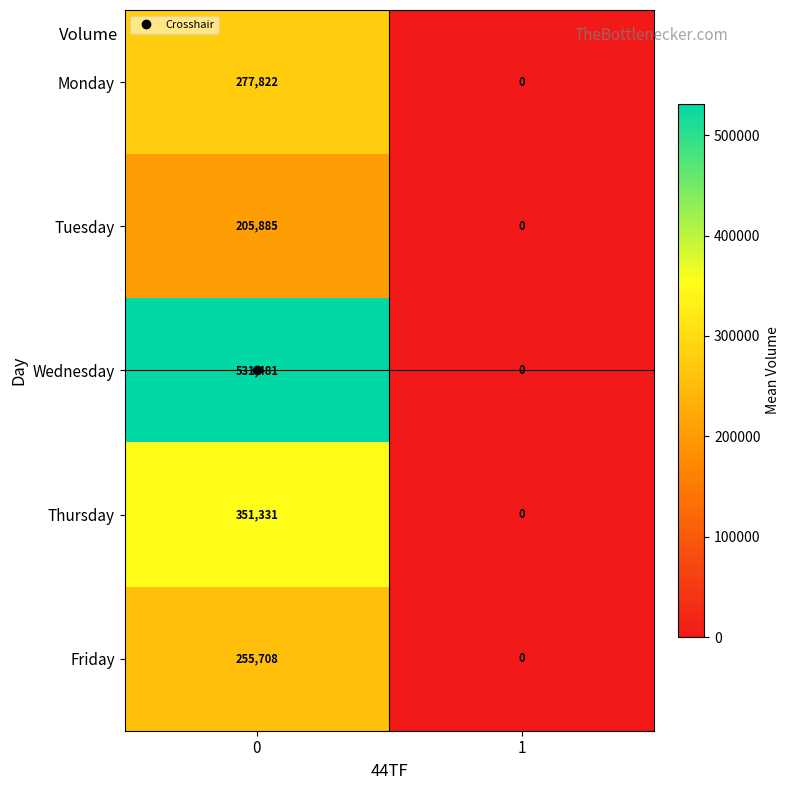

Which series changed the most between 0 and 1?

Wednesday